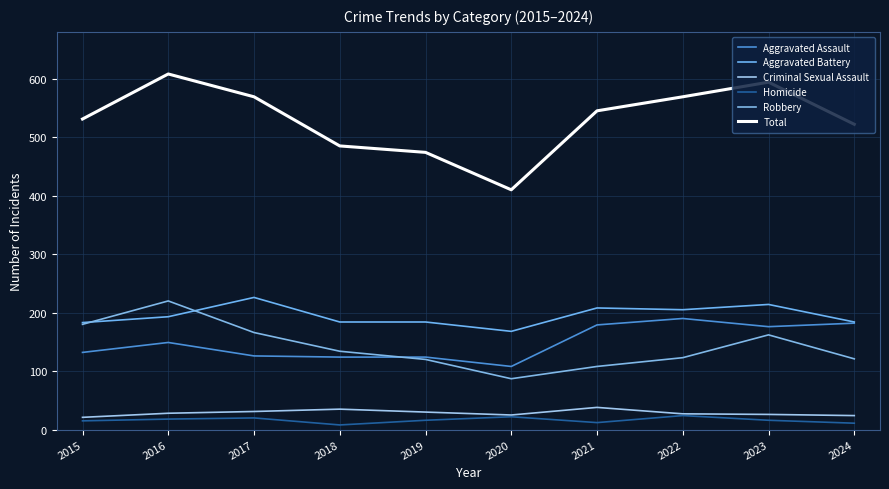

Reading left to right, list all the values displayed in this chart.

Aggravated Assault: 132	149	126	124	124	108	179	190	176	182
Aggravated Battery: 183	193	226	184	184	168	208	205	214	184
Criminal Sexual Assault: 21	28	31	35	30	25	38	27	26	24
Homicide: 15	18	20	8	16	22	12	24	16	11
Robbery: 180	220	166	134	120	87	108	123	162	121
Total: 531	608	569	485	474	410	545	569	594	522